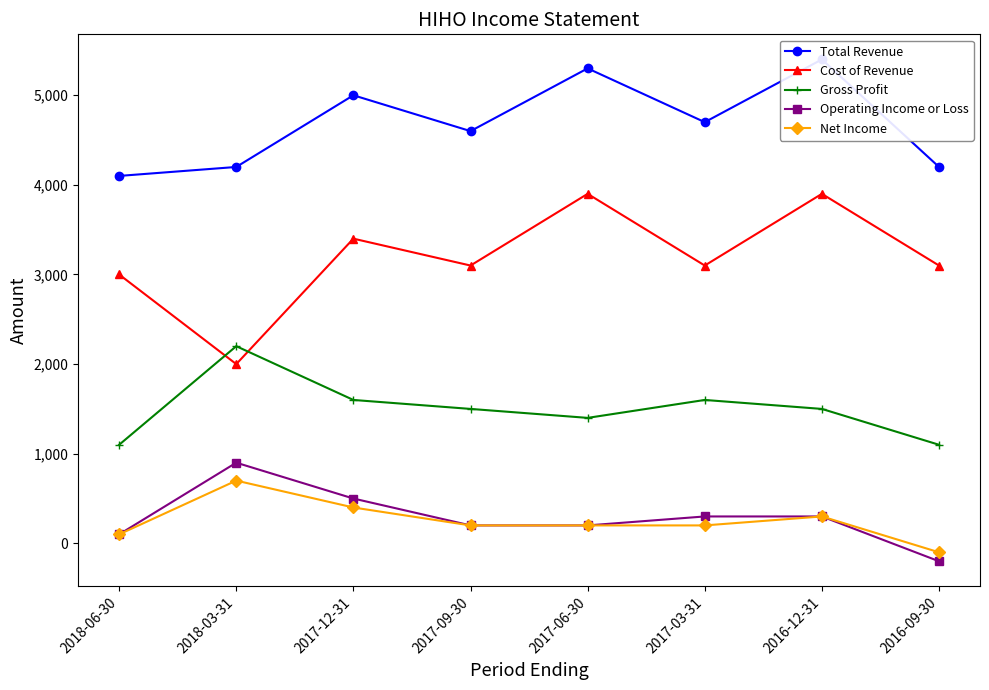

True or false: Cost of Revenue has a value of 3100 at 2017-03-31.

True